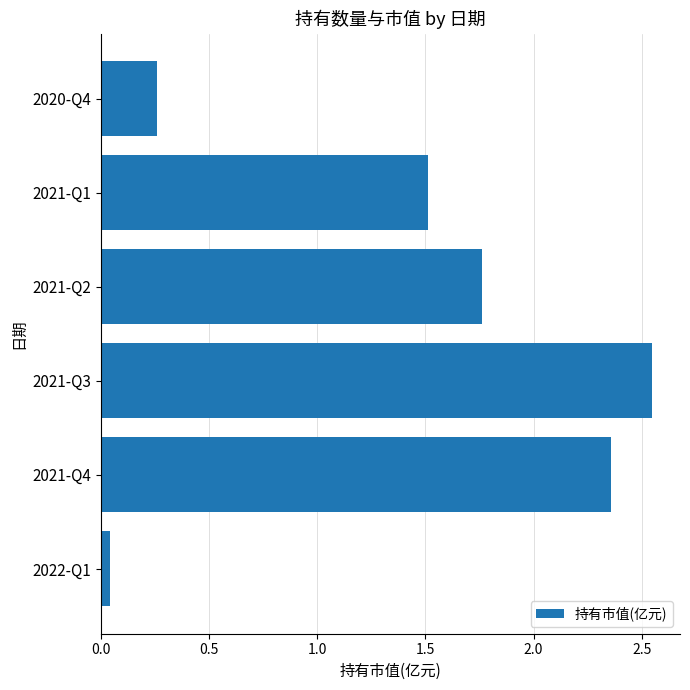

What is the difference between the second highest and second lowest values?

2.1